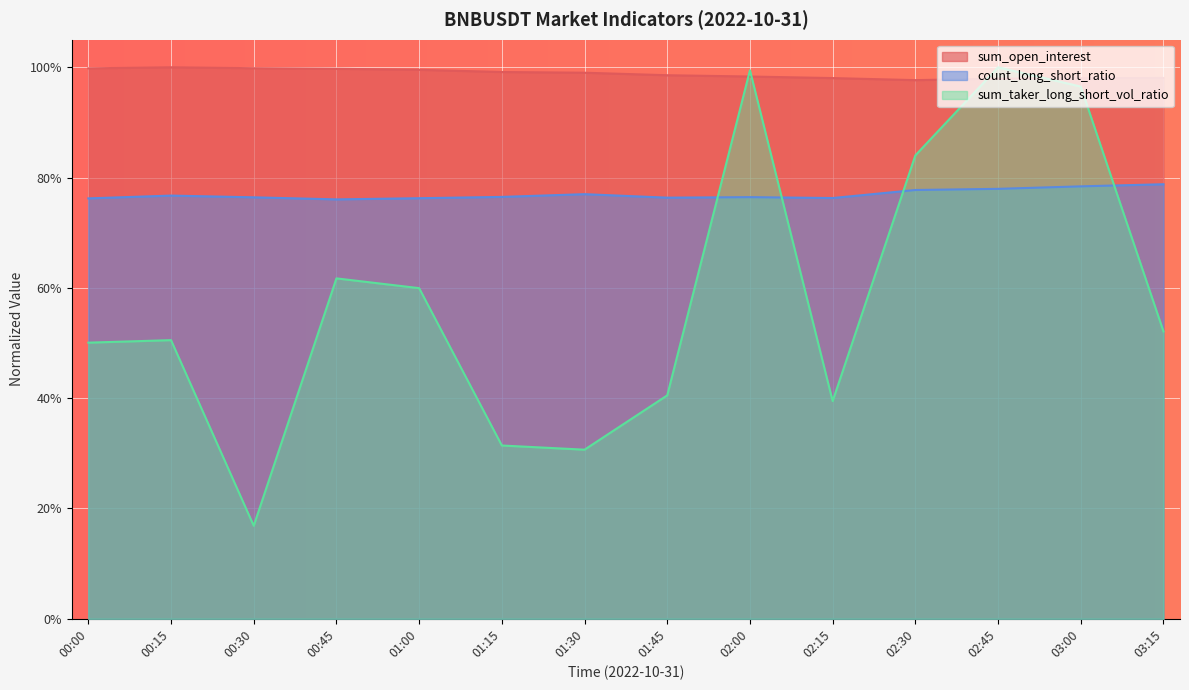

Reading left to right, list all the values displayed in this chart.

sum_open_interest: 00:00=1.0	00:15=1.0	00:30=1.0	00:45=1.0	01:00=1.0	01:15=1.0	01:30=1.0	01:45=1.0	02:00=1.0	02:15=1.0	02:30=1.0	02:45=1.0	03:00=1.0	03:15=1.0
count_long_short_ratio: 00:00=0.8	00:15=0.8	00:30=0.8	00:45=0.8	01:00=0.8	01:15=0.8	01:30=0.8	01:45=0.8	02:00=0.8	02:15=0.8	02:30=0.8	02:45=0.8	03:00=0.8	03:15=0.8
sum_taker_long_short_vol_ratio: 00:00=0.5	00:15=0.5	00:30=0.2	00:45=0.6	01:00=0.6	01:15=0.3	01:30=0.3	01:45=0.4	02:00=1.0	02:15=0.4	02:30=0.8	02:45=1.0	03:00=1.0	03:15=0.5